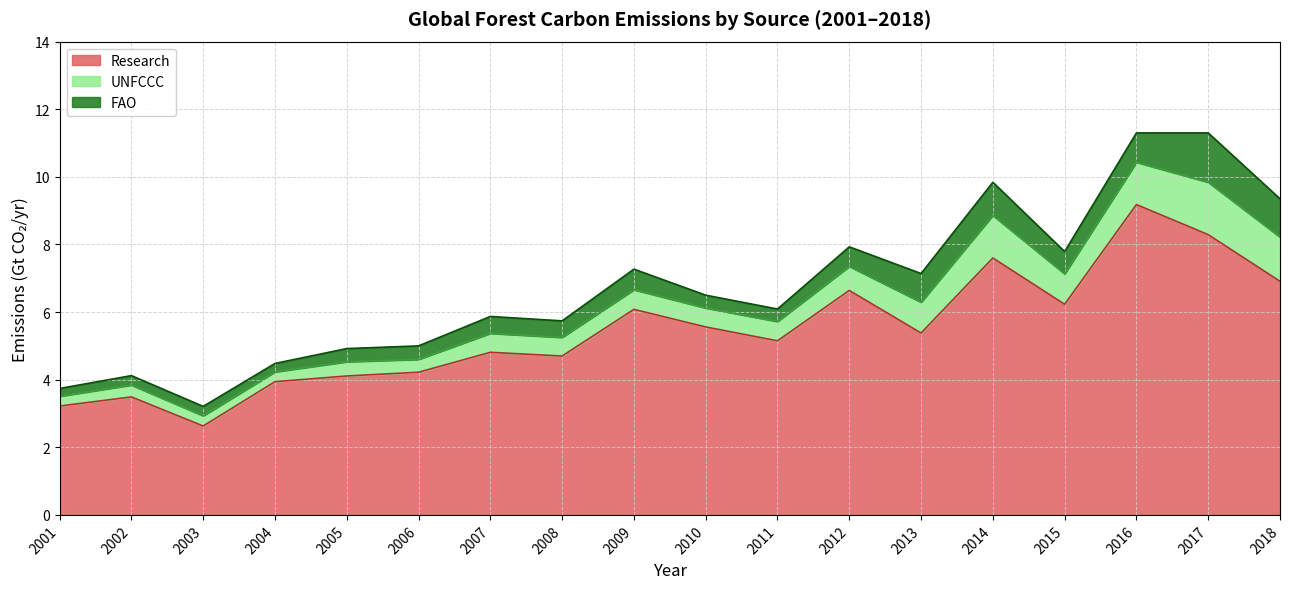

Read the UNFCCC value at 2004.

4.2